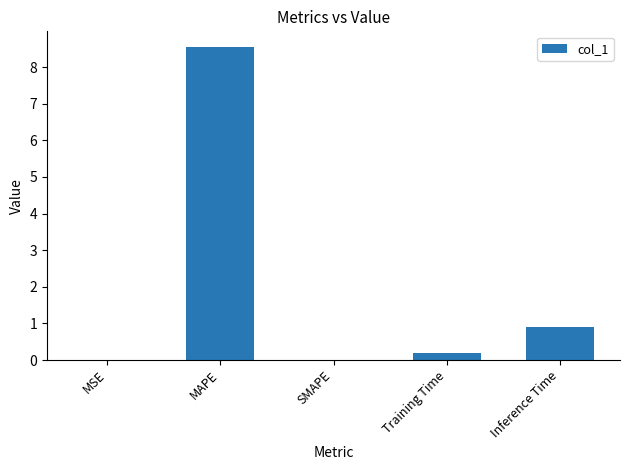

The value at SMAPE is -5.3. True or false?

False